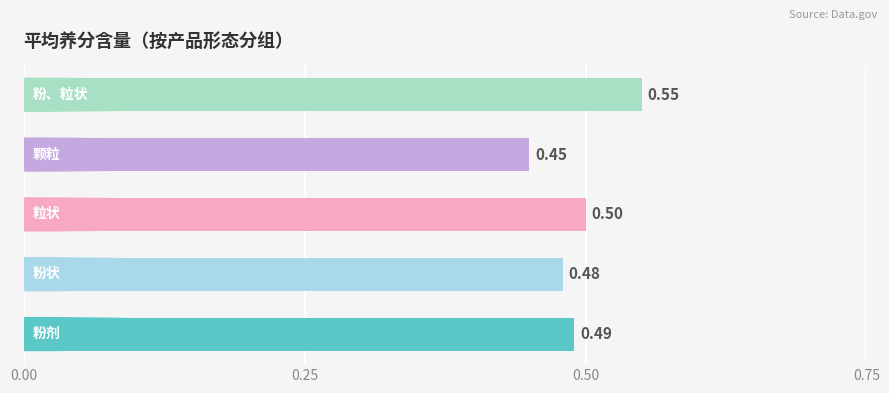

What is the sum of all values?

2.5